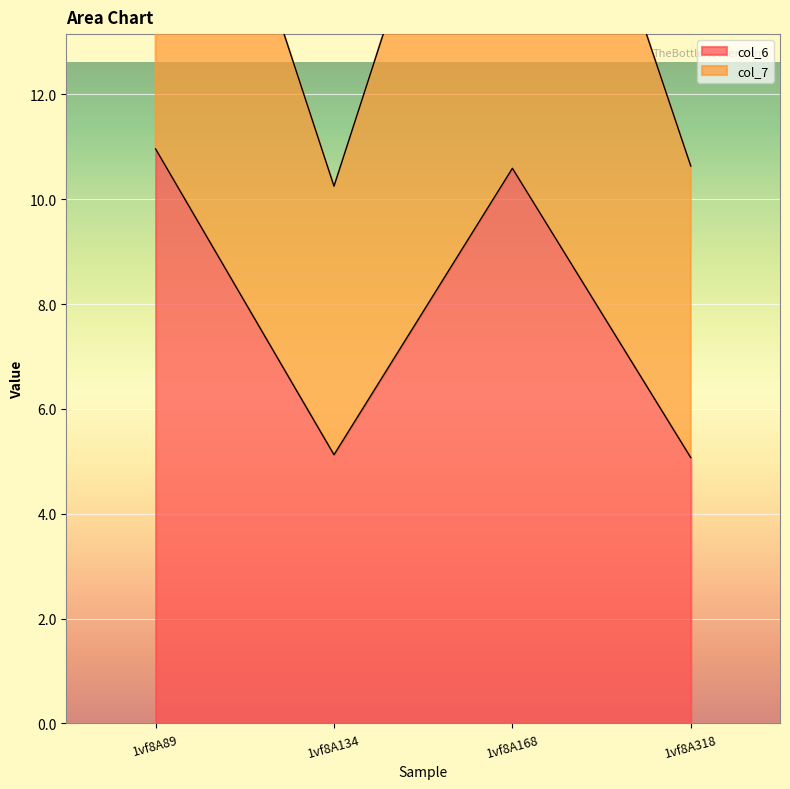

What is the difference between the second highest and minimum values in the col_7 series?

10.4